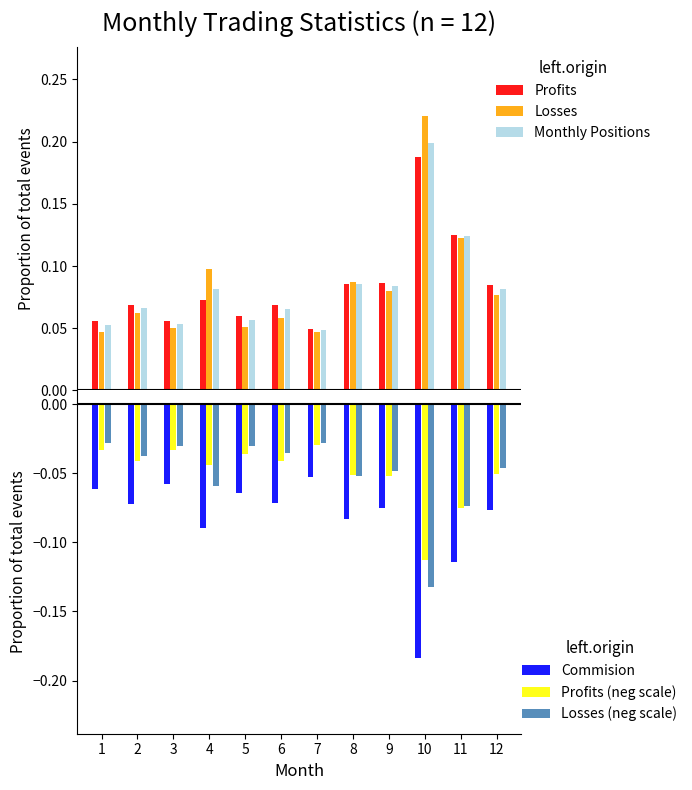

Reading left to right, what are all the values shown in this chart?

Profits: 1=0.1	2=0.1	3=0.1	4=0.1	5=0.1	6=0.1	7=0.0	8=0.1	9=0.1	10=0.2	11=0.1	12=0.1
Losses: 1=0.0	2=0.1	3=0.1	4=0.1	5=0.1	6=0.1	7=0.0	8=0.1	9=0.1	10=0.2	11=0.1	12=0.1
Monthly Positions: 1=0.1	2=0.1	3=0.1	4=0.1	5=0.1	6=0.1	7=0.0	8=0.1	9=0.1	10=0.2	11=0.1	12=0.1
Commision: 1=-0.1	2=-0.1	3=-0.1	4=-0.1	5=-0.1	6=-0.1	7=-0.1	8=-0.1	9=-0.1	10=-0.2	11=-0.1	12=-0.1
Profits (neg scale): 1=-0.0	2=-0.0	3=-0.0	4=-0.0	5=-0.0	6=-0.0	7=-0.0	8=-0.1	9=-0.1	10=-0.1	11=-0.1	12=-0.1
Losses (neg scale): 1=-0.0	2=-0.0	3=-0.0	4=-0.1	5=-0.0	6=-0.0	7=-0.0	8=-0.1	9=-0.0	10=-0.1	11=-0.1	12=-0.0